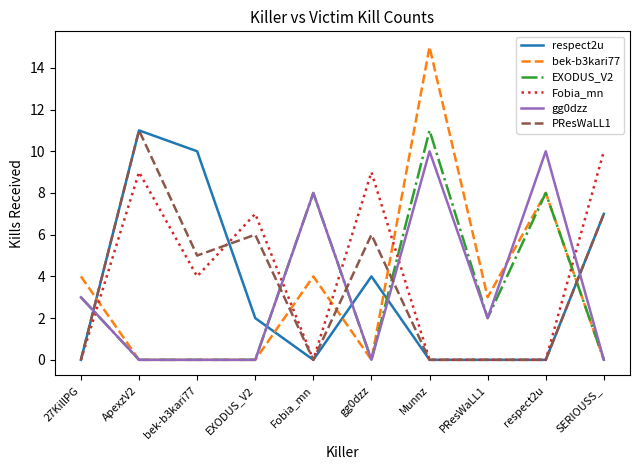

Which series has the largest range (max minus min)?

bek-b3kari77